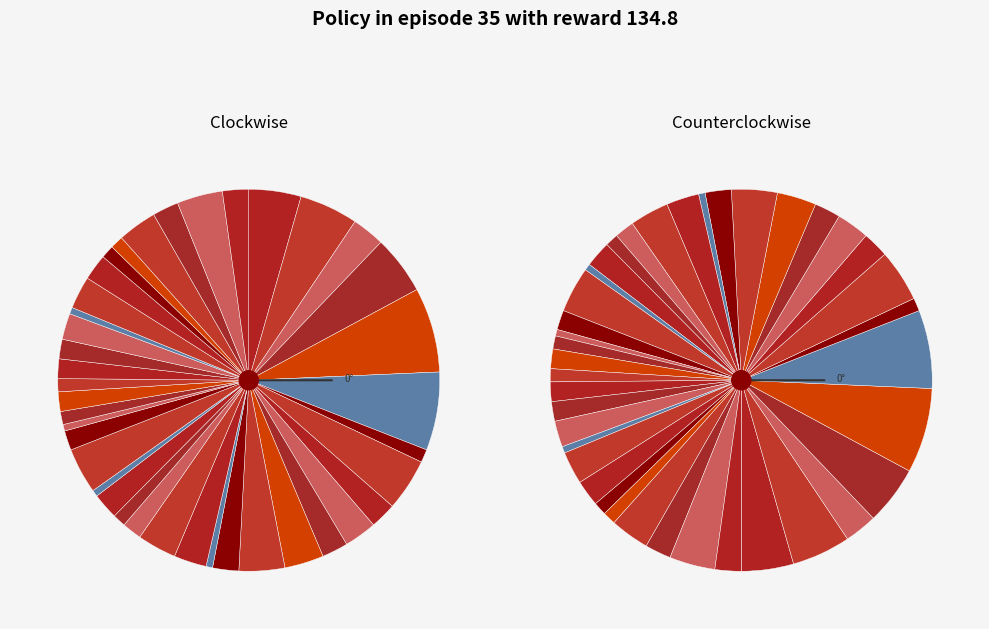

To the nearest percent, what percentage of the pie is 2023-01-31?

2%